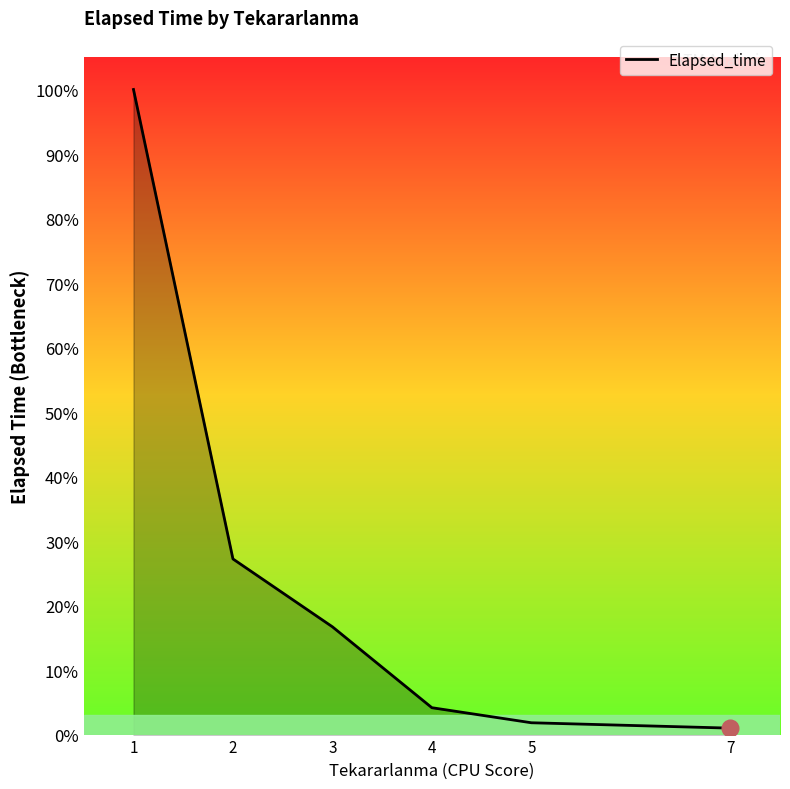

Where is the data nearest to the value 1515?

2